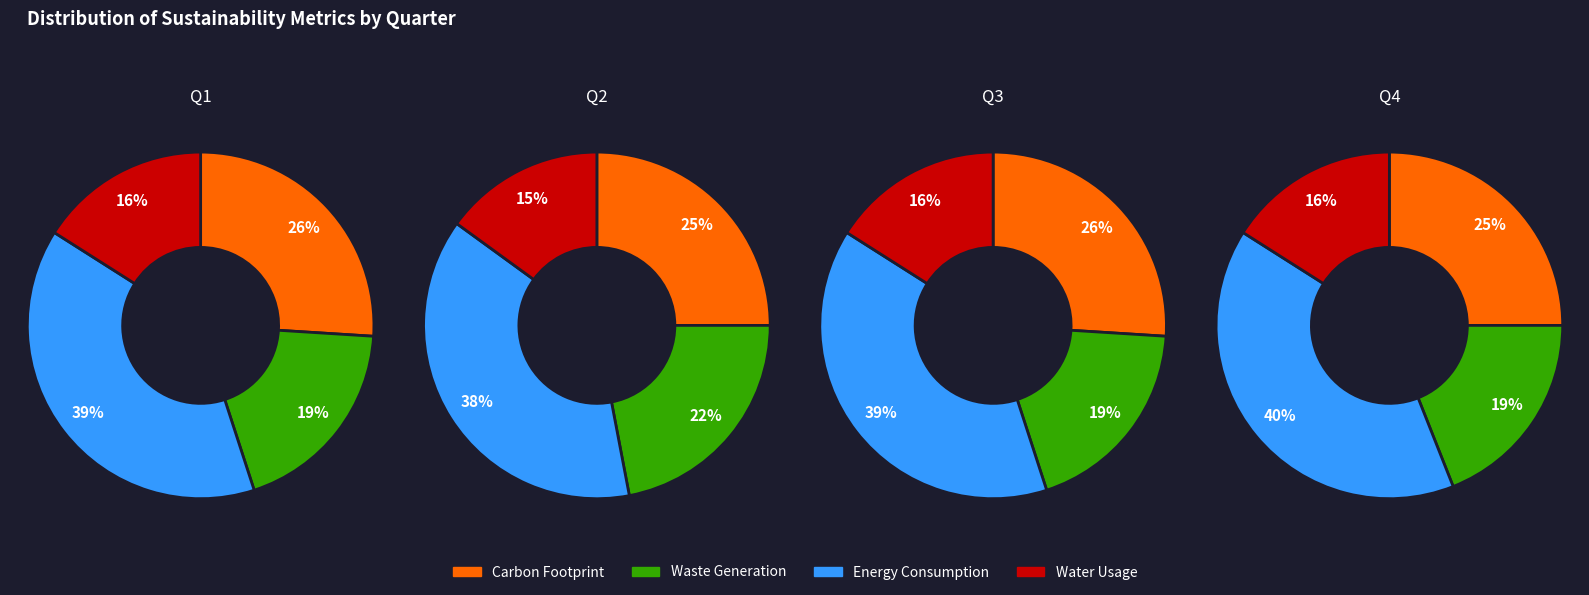

Is it true that 0 is 25% of the pie?

True